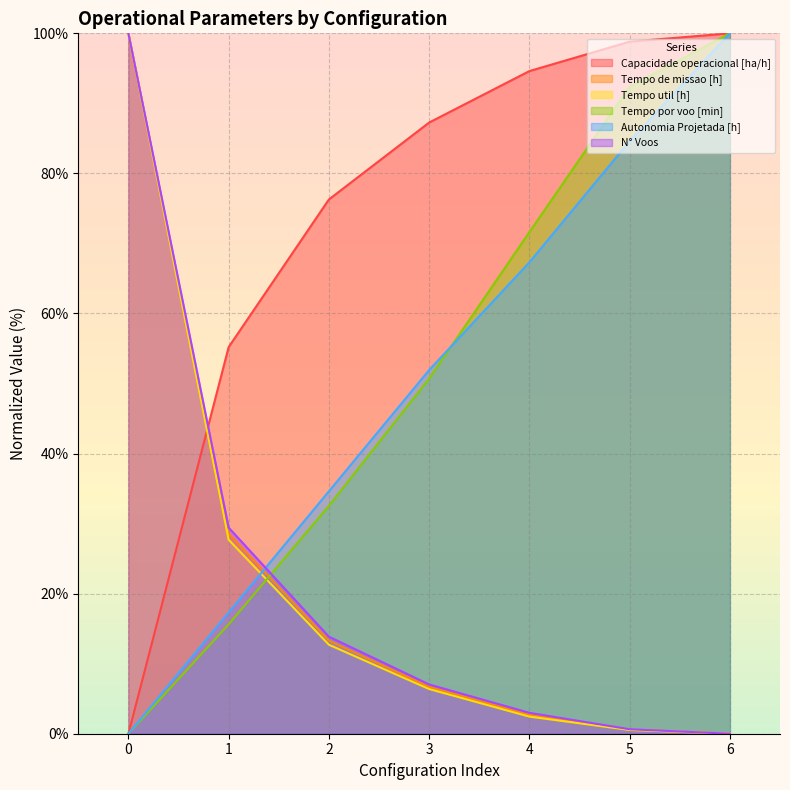

Which label corresponds to the largest value in the chart?

6